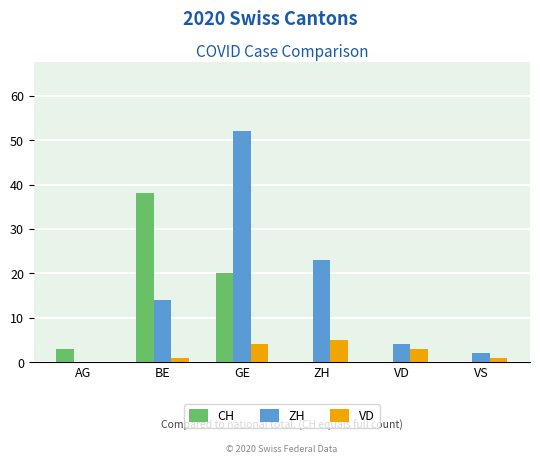

How many values in ZH are above zero?

5